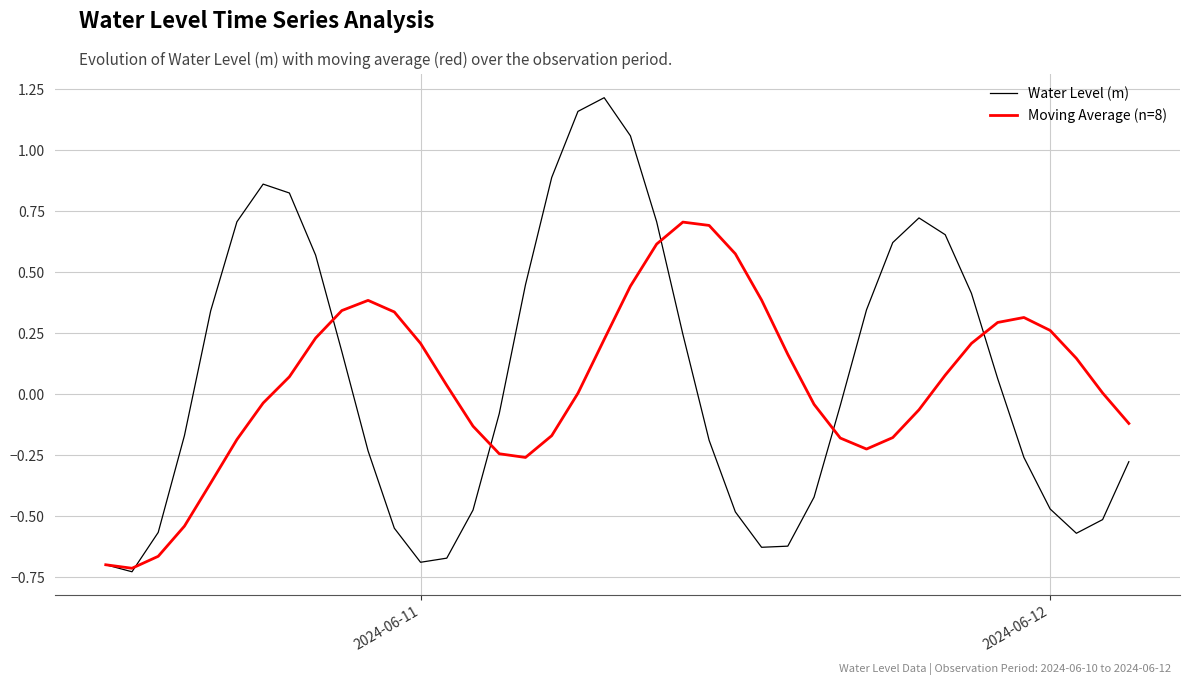

How many negative values does the Water Level (m) series have?

21